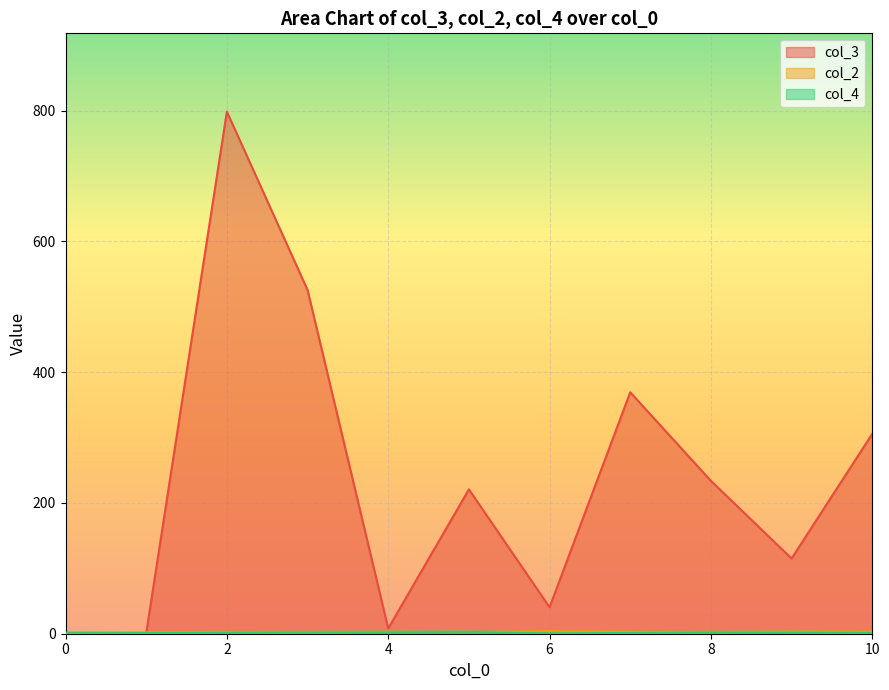

Is it true that col_4 equals 1 at 1?

False